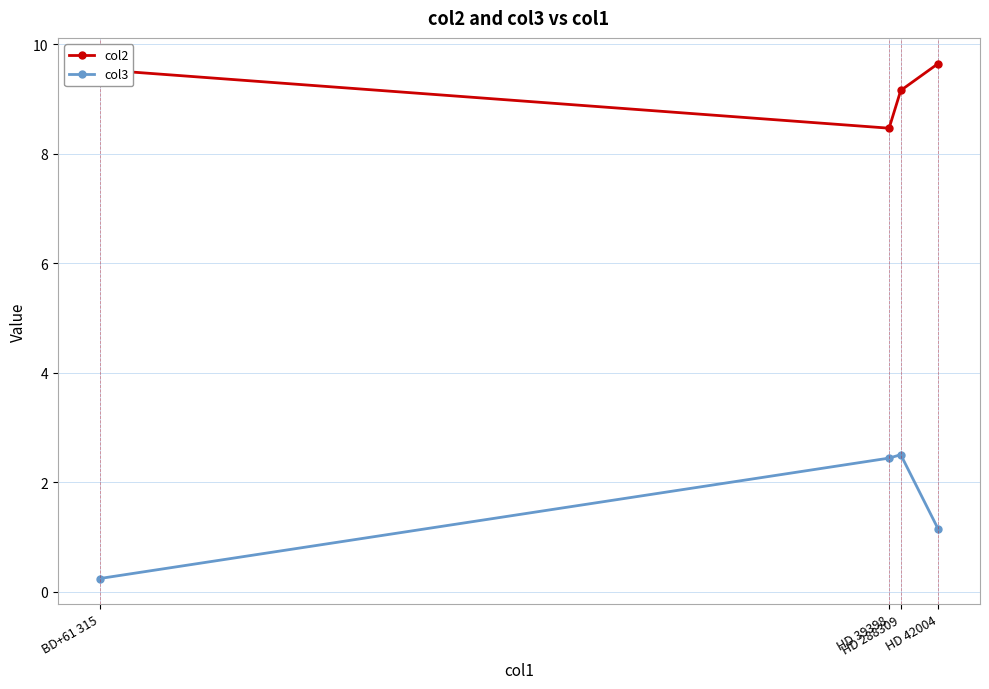

Which series changed the most between HD 288309 and HD 42004?

col3